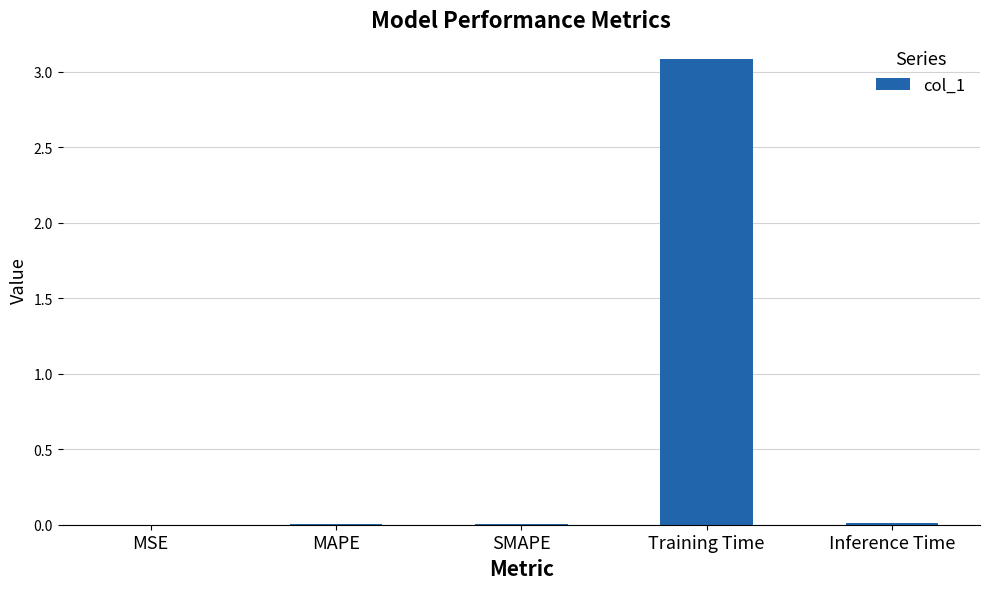

Which has a higher value, Training Time or Inference Time?

Training Time